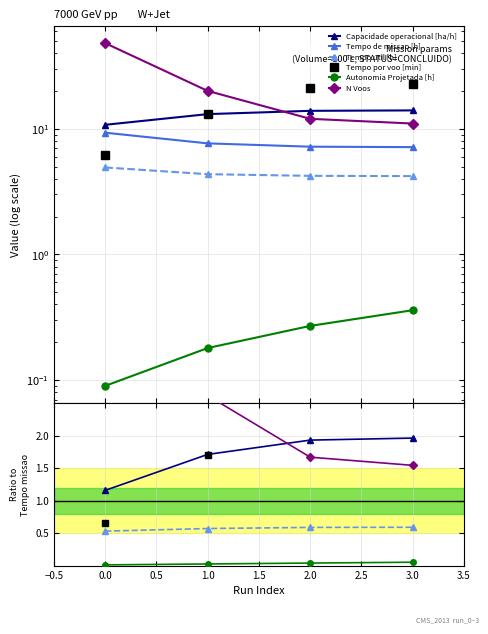

What is the value of the Tempo de missao [h] point at the 3rd from the left?

7.2